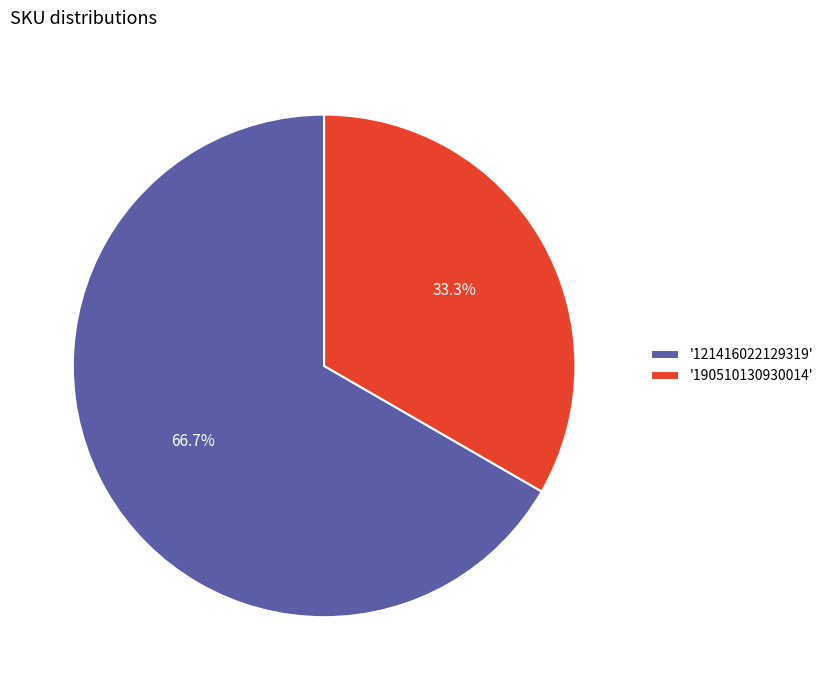

Combined, what portion of the pie is '121416022129319' and '190510130930014'?

100.0%